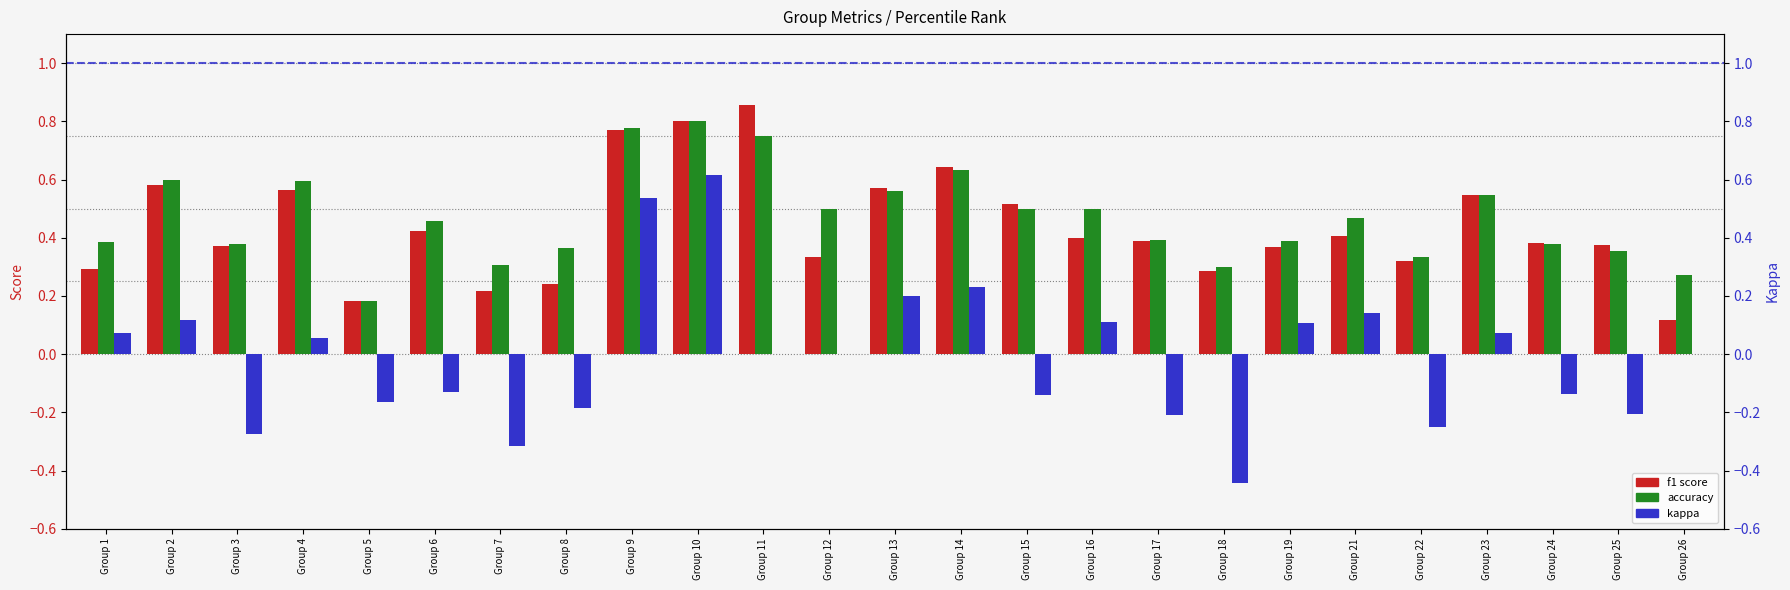

Which category has the lowest value across all series?

Group 18